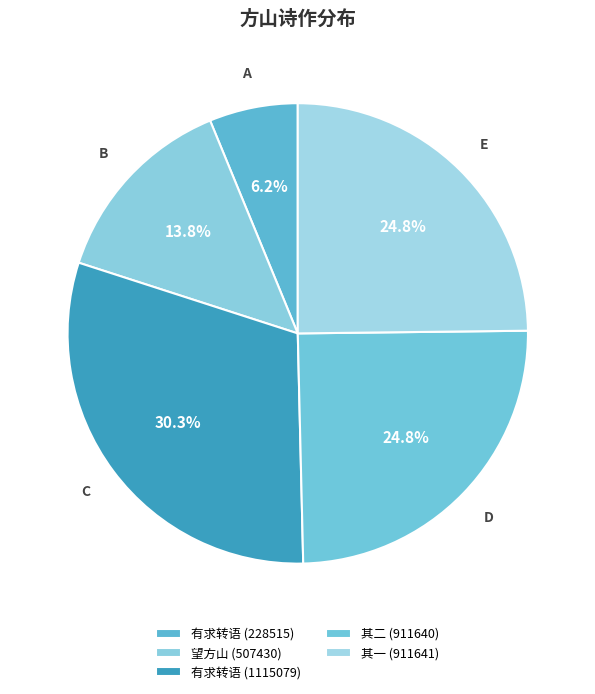

How many slices are in this pie chart?

5